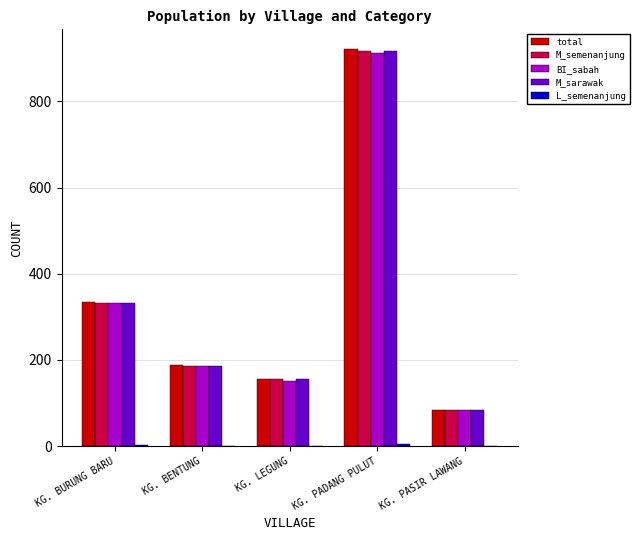

How many distinct data groups are displayed?

5